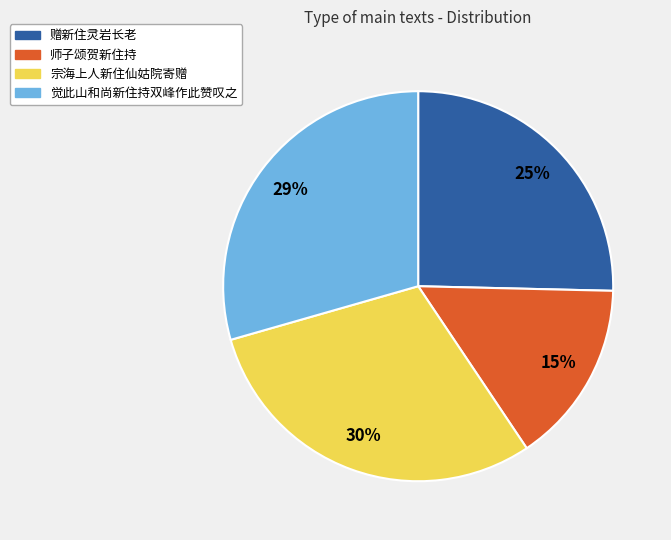

Rank the categories by value from lowest to highest.

师子颂贺新住持, 赠新住灵岩长老, 觉此山和尚新住持双峰作此赞叹之, 宗海上人新住仙姑院寄赠